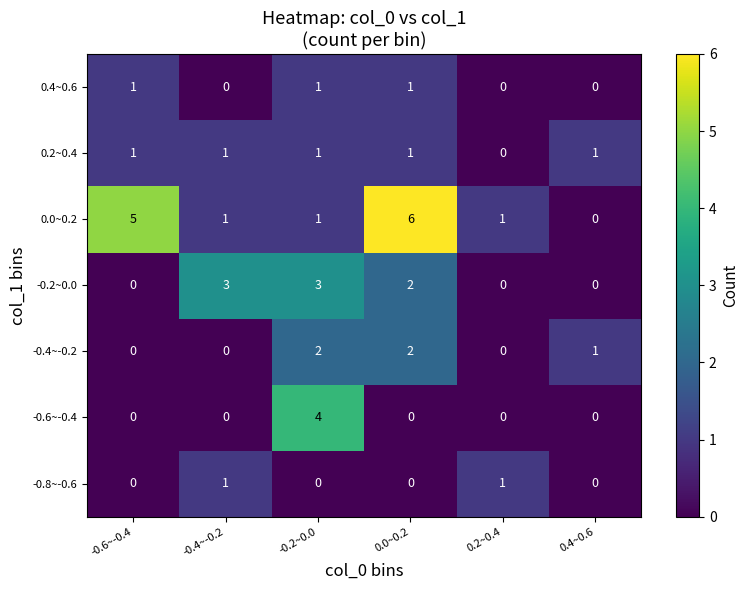

Which series has the largest total across all categories?

0.0~0.2